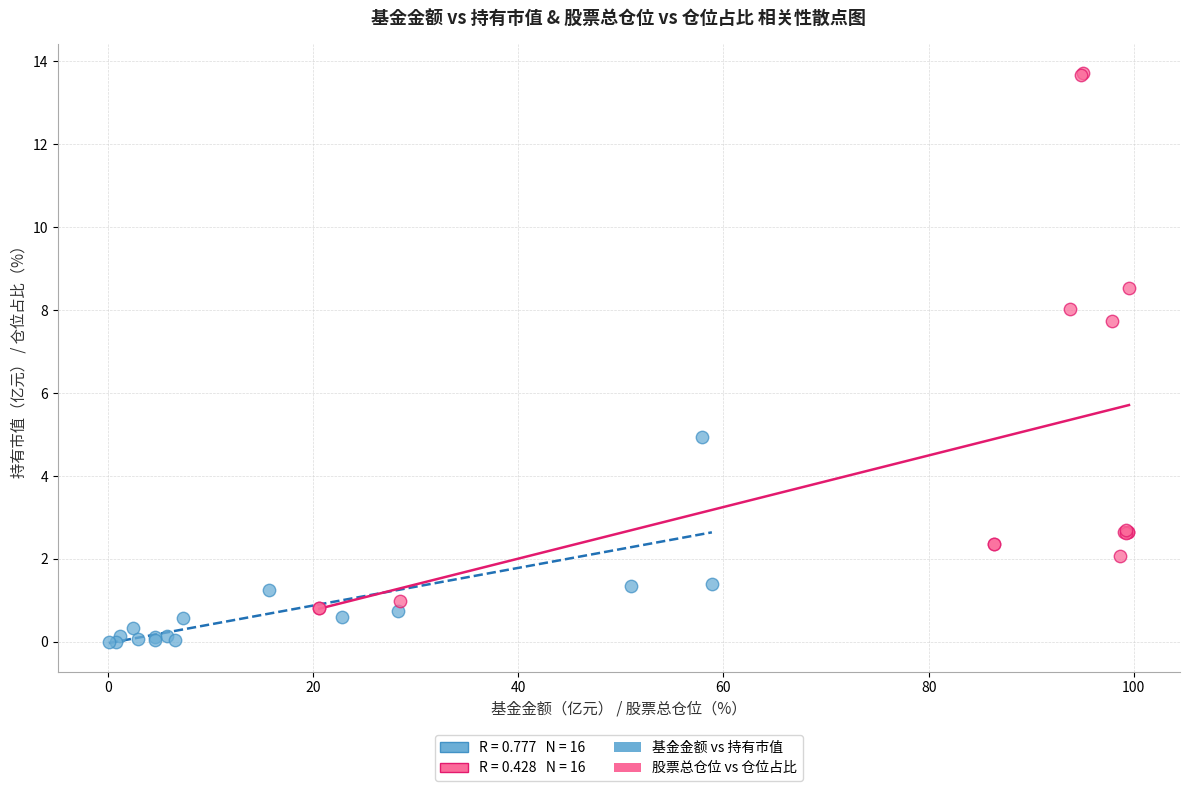

Which series contains the highest Y value?

股票总仓位 vs 仓位占比